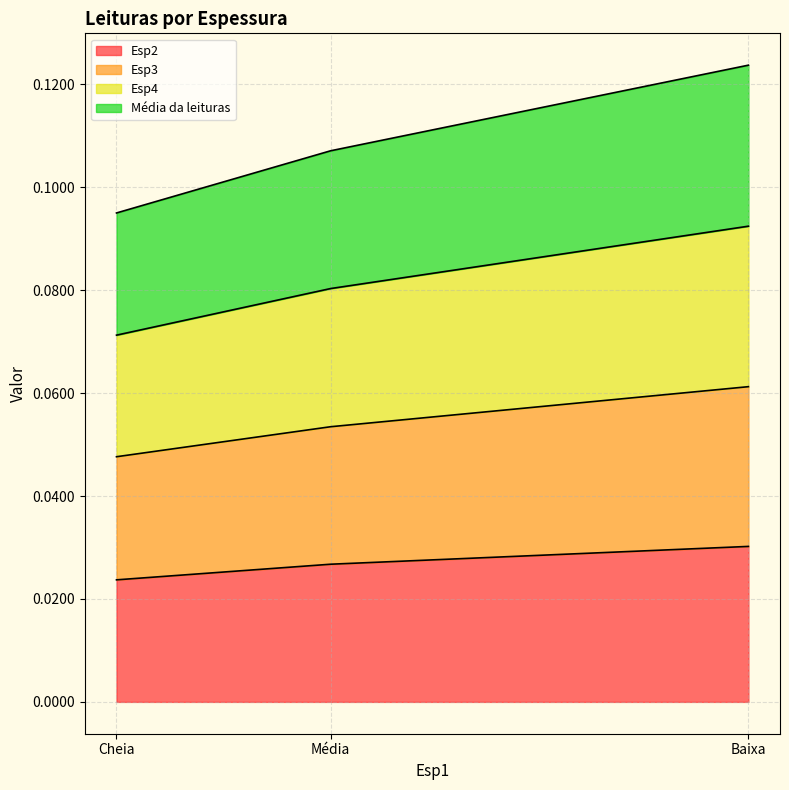

What is the value of the Média da leituras point at the 3rd from the left?

0.1